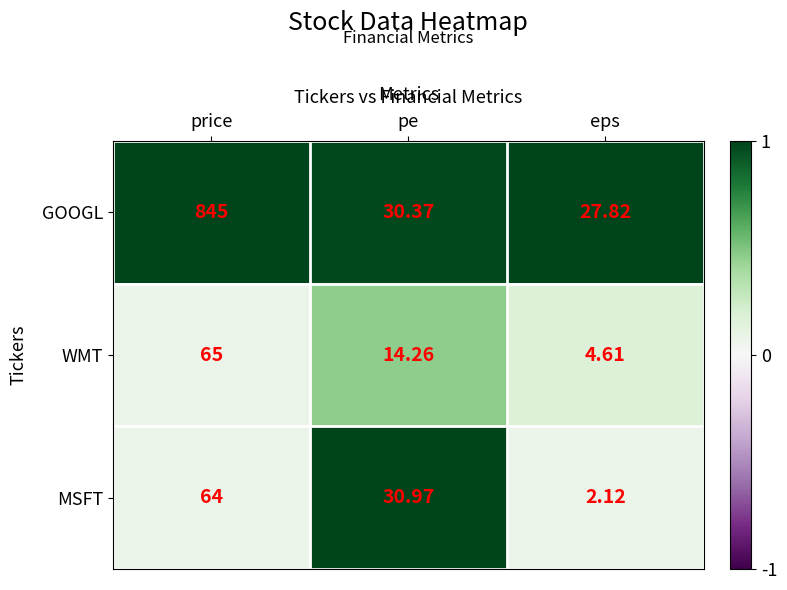

Is the value of GOOGL at pe greater than the value of MSFT at pe?

No